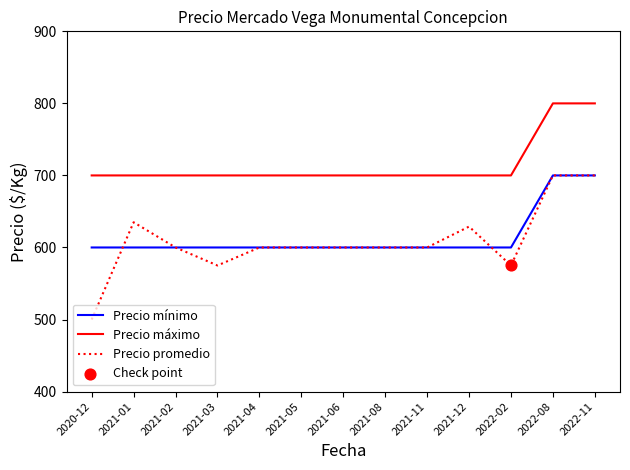

Which series has the largest total across all categories?

Precio máximo